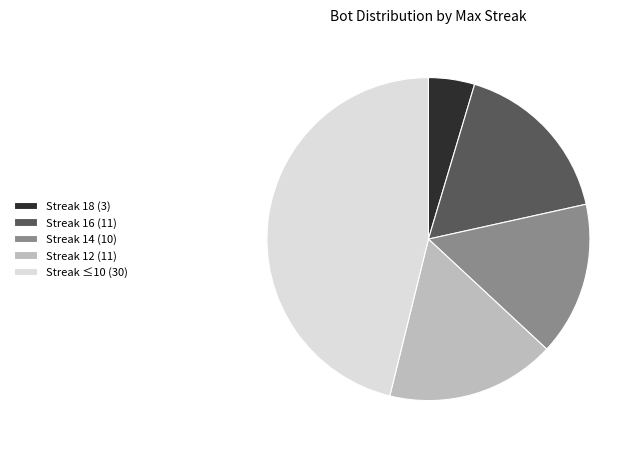

Combined, do Streak 14 (10) and Streak 16 (11) account for over 50%?

No